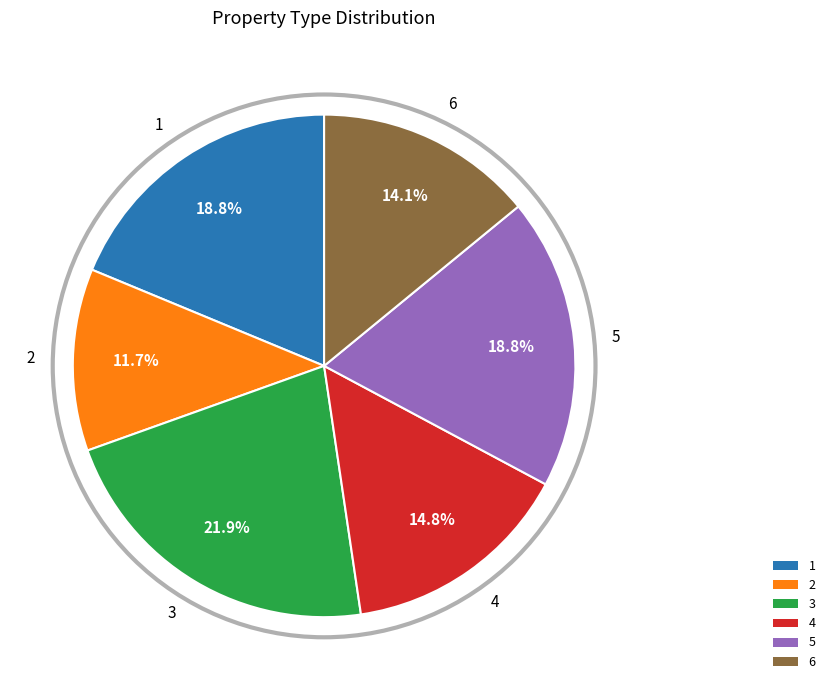

Is there a majority slice in this chart?

No